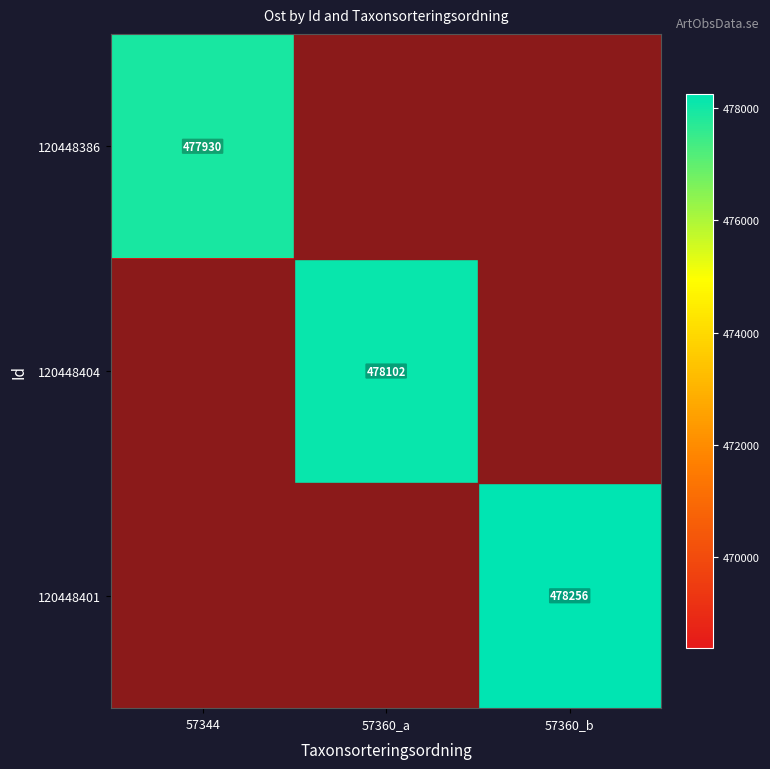

How many distinct data groups are displayed?

3